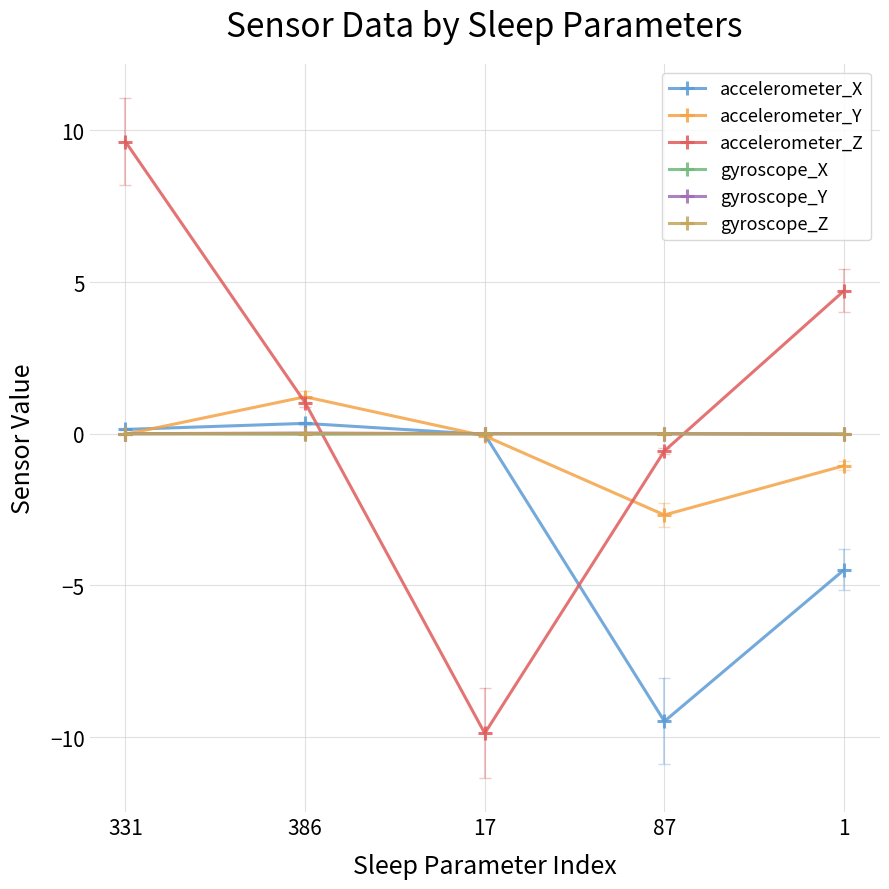

The gyroscope_X series shows -0.0 at 1. True or false?

True